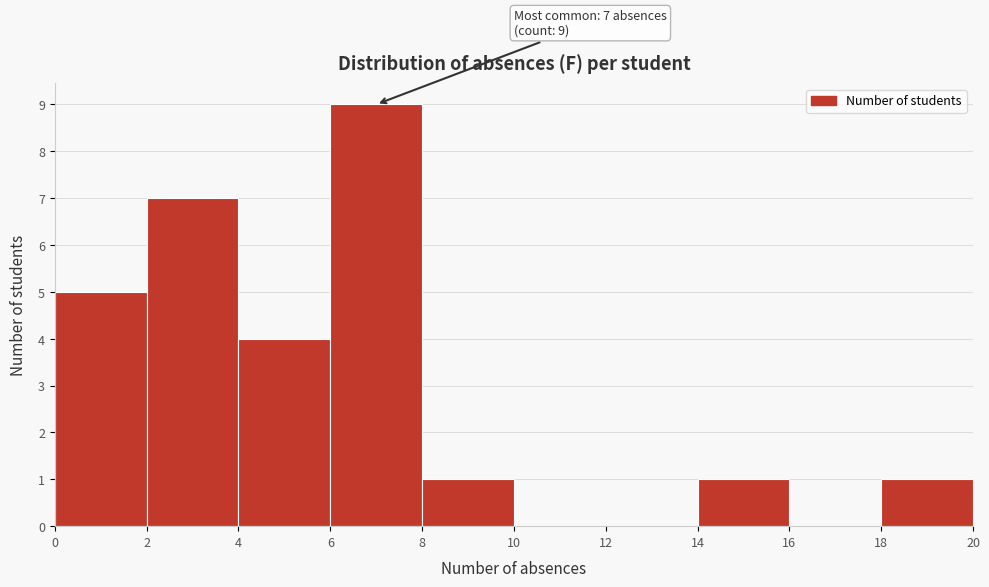

Which range on the x-axis has the tallest bar?

6 to 8